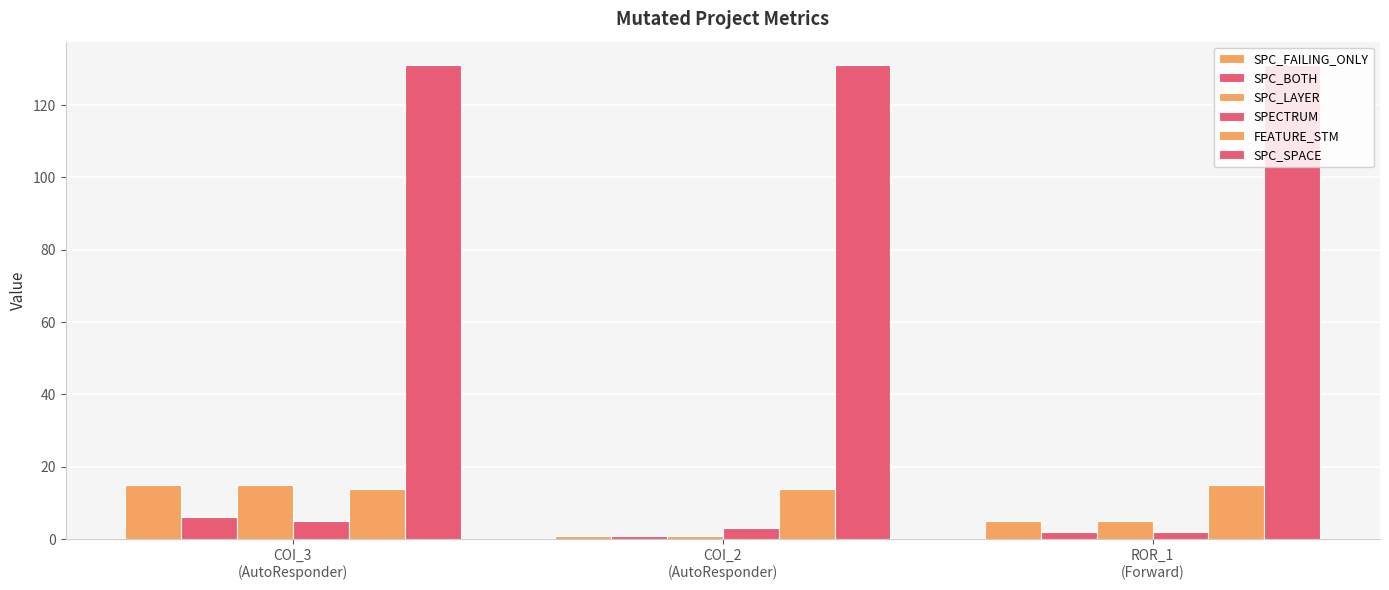

What is the sum of all SPECTRUM values?

10